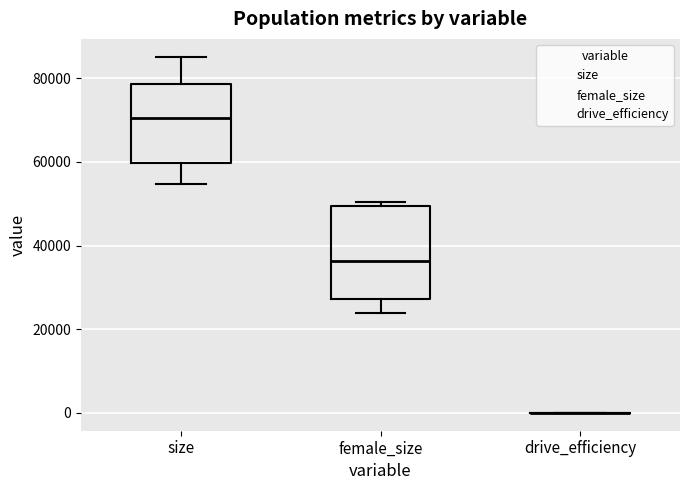

Which box is the tallest, from its lower edge to its upper edge?

female_size